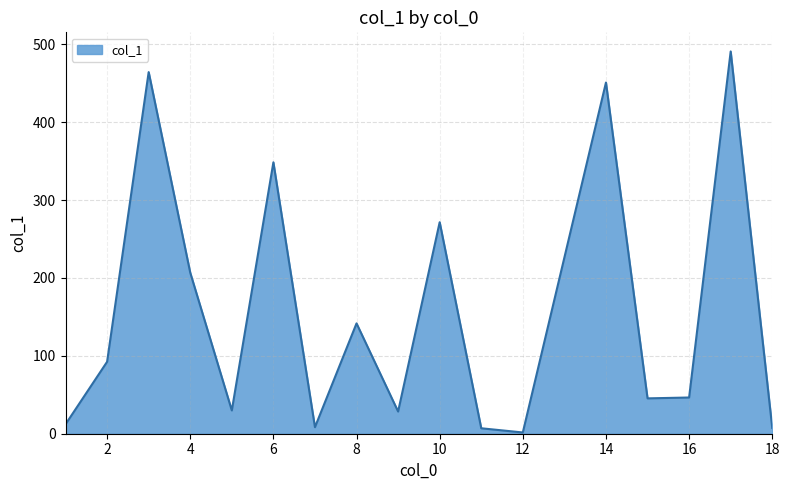

What is the difference between the maximum and minimum values?

489.3